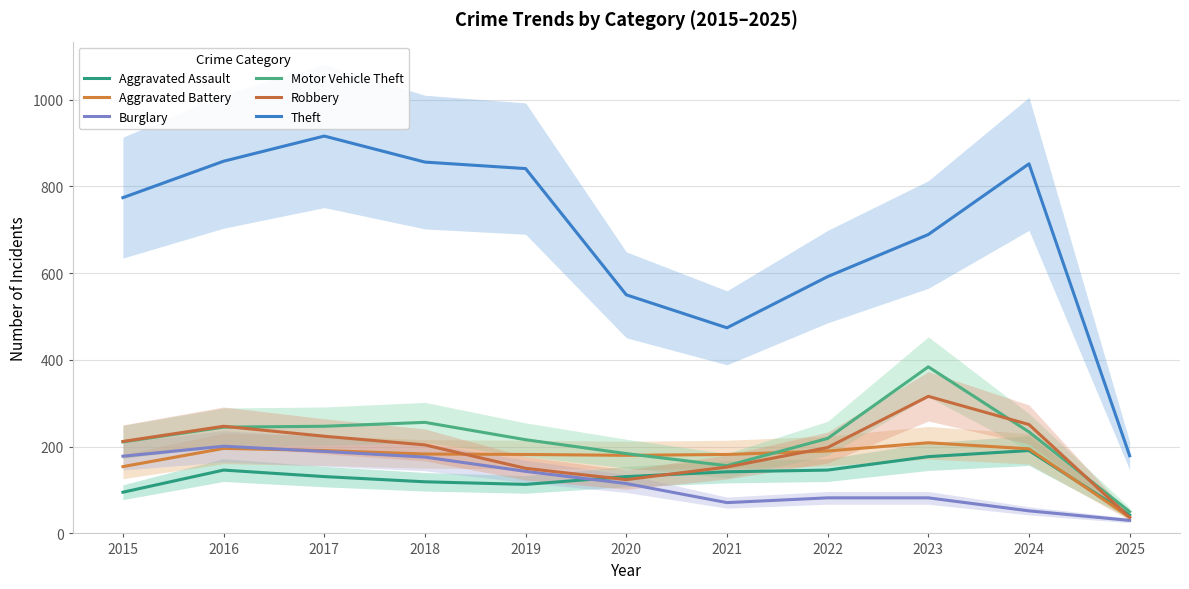

Which category has the highest value across all series?

2017